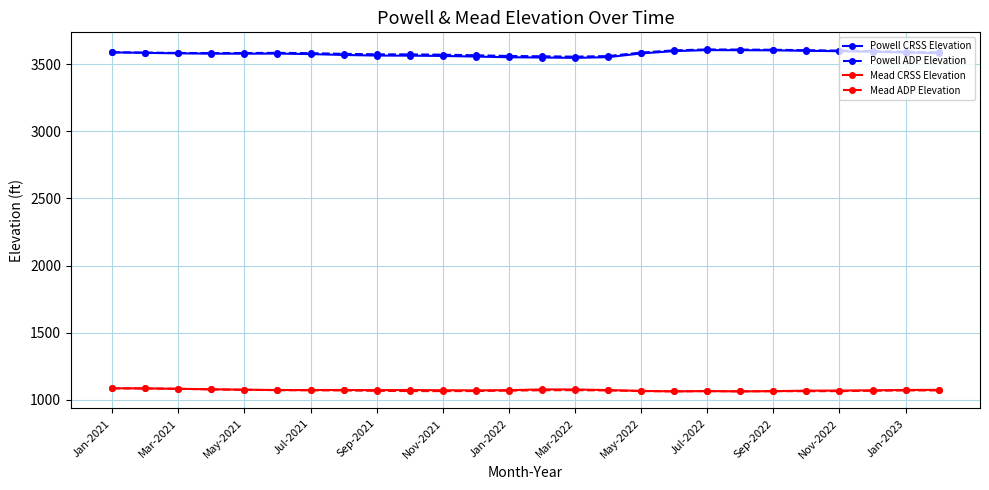

At how many categories does at least one series exceed 1558?

26